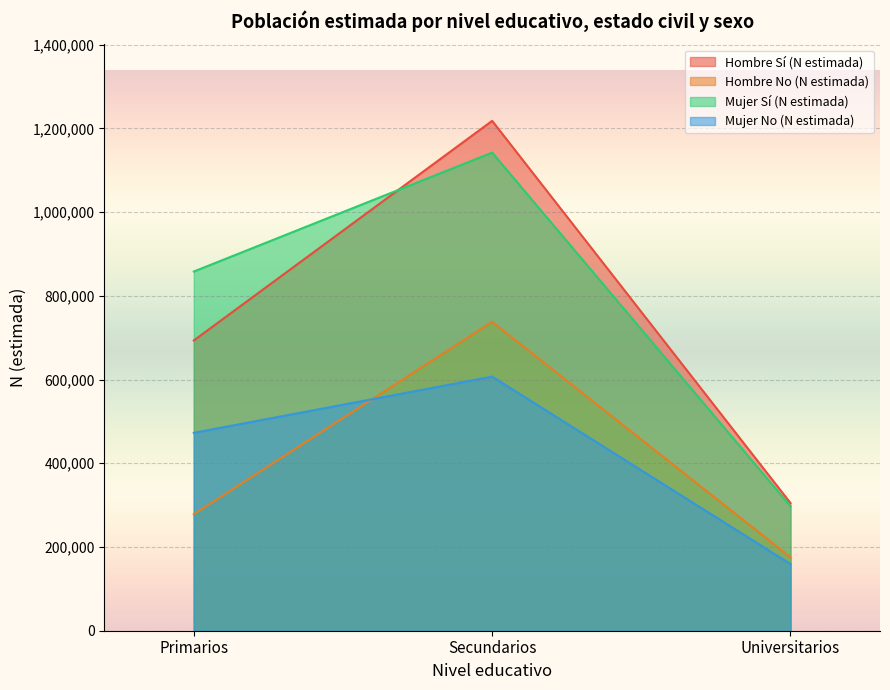

What position from the left is Primarios?

1